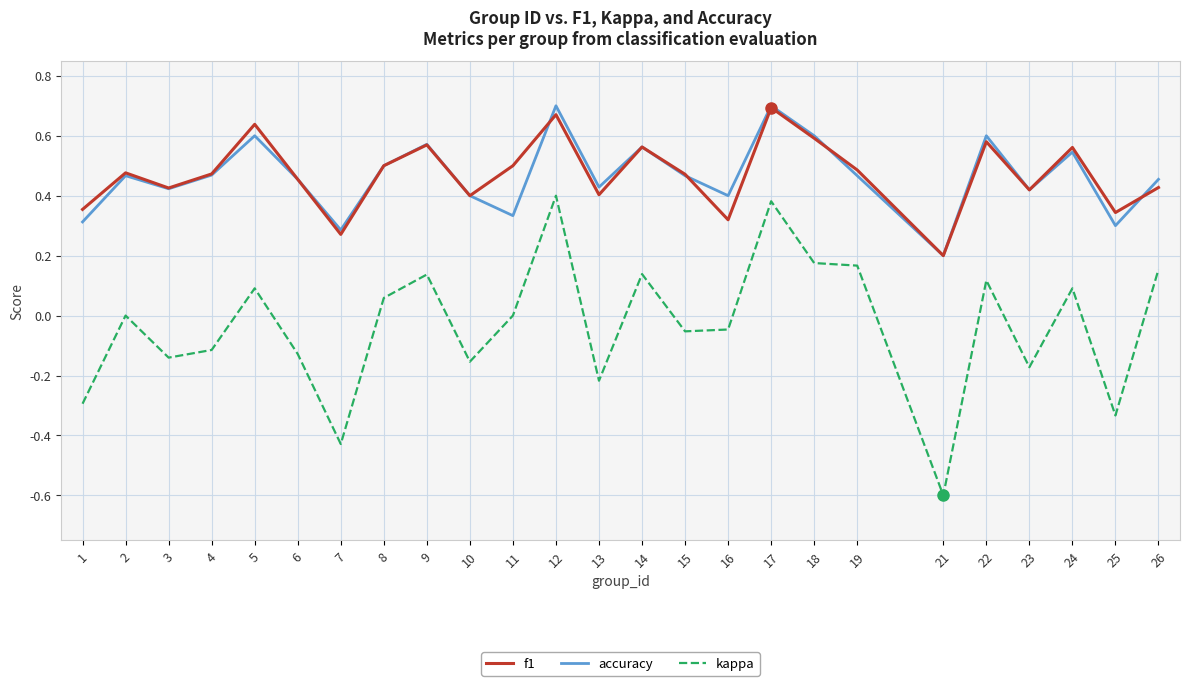

How many interior local valleys does the f1 series have?

8